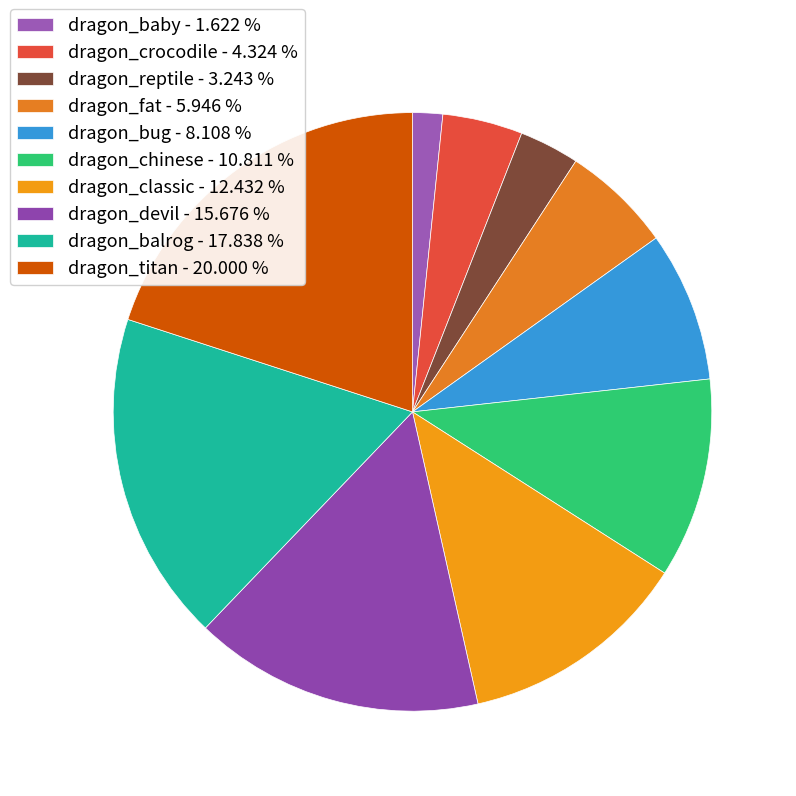

Does dragon_baby account for over 50% of the chart?

No